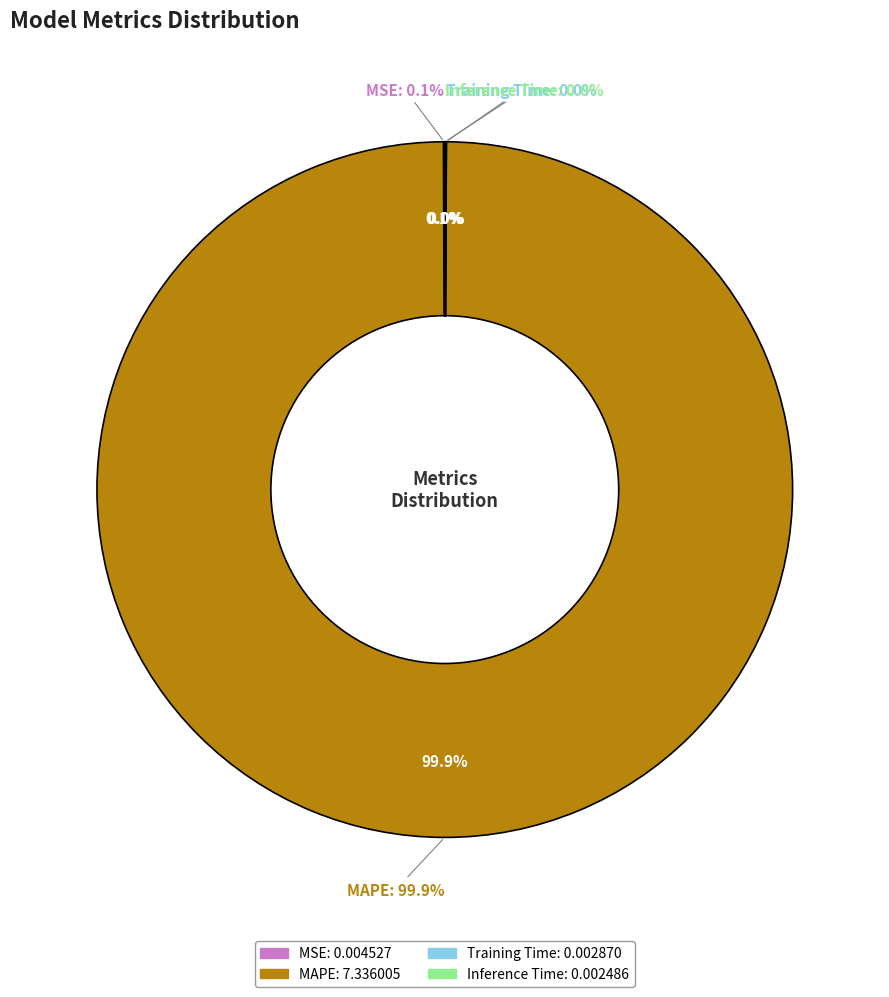

The MAPE slice represents 100% of the pie. True or false?

True